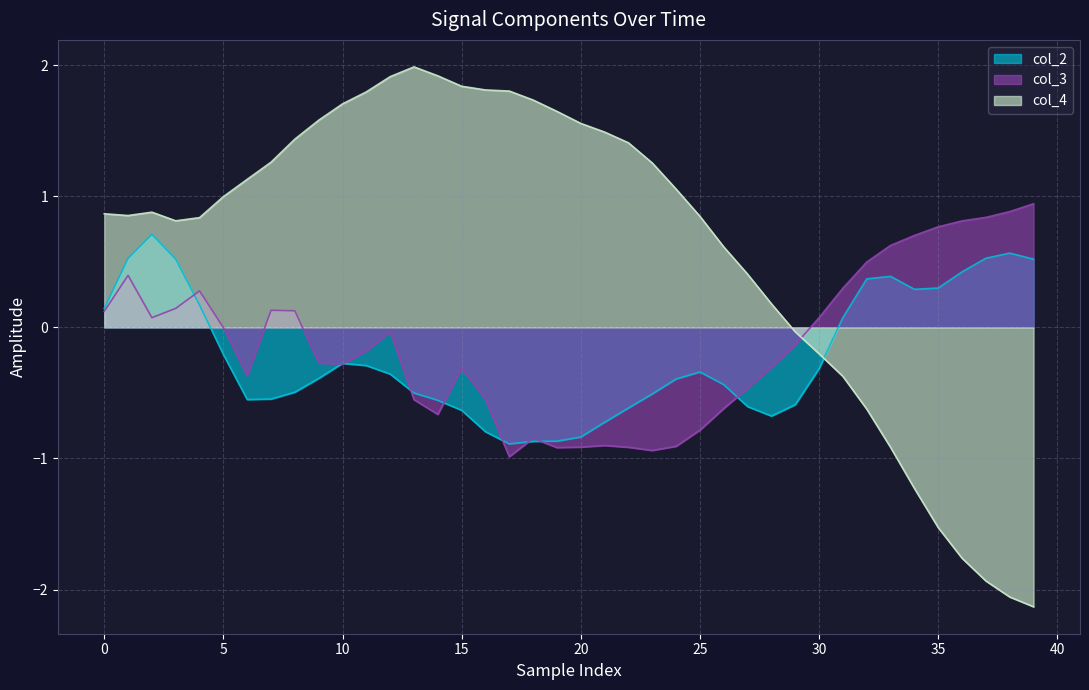

The value of col_2 at 0 is 0.0. True or false?

False